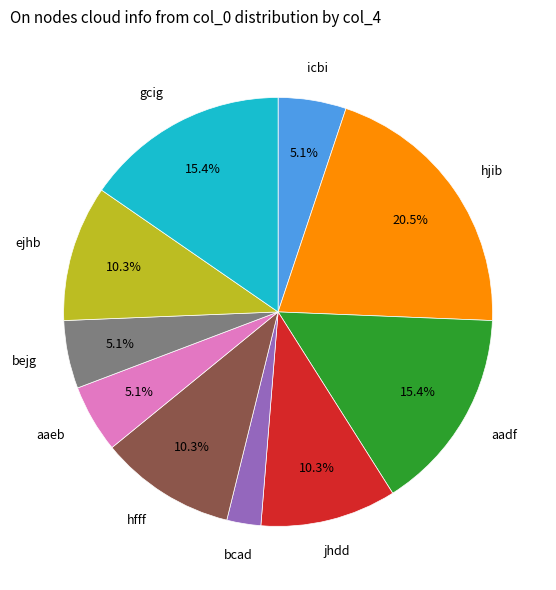

To the nearest percent, what is the average slice percentage?

10%